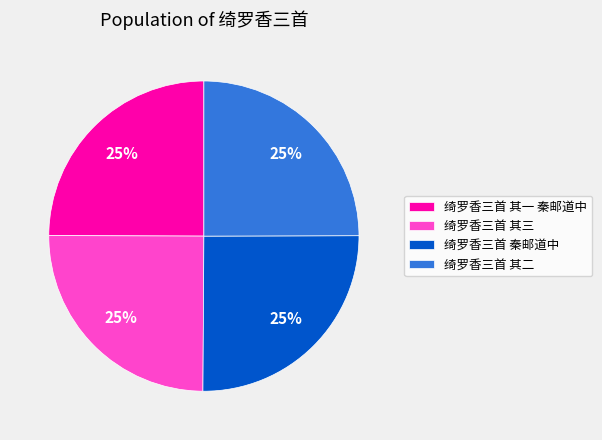

To the nearest percent, what is the combined percentage of 绮罗香三首 其一 秦邮道中 and 绮罗香三首 秦邮道中?

50%